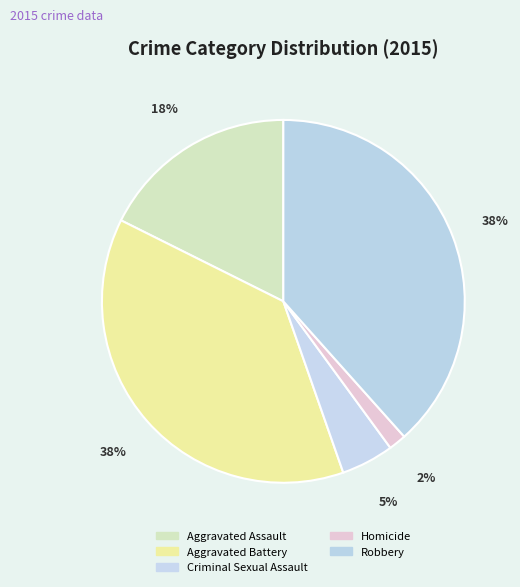

The Robbery slice represents 38% of the pie. True or false?

True